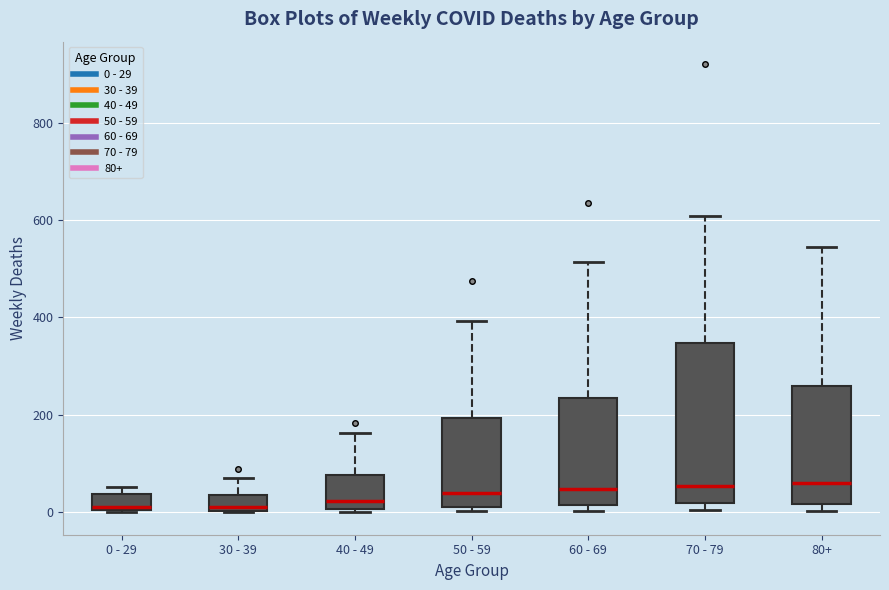

Where is the upper edge of the box for 70 - 79 on the y-axis? The values are not printed on the chart, so give them approximately, as read against the axis.

340